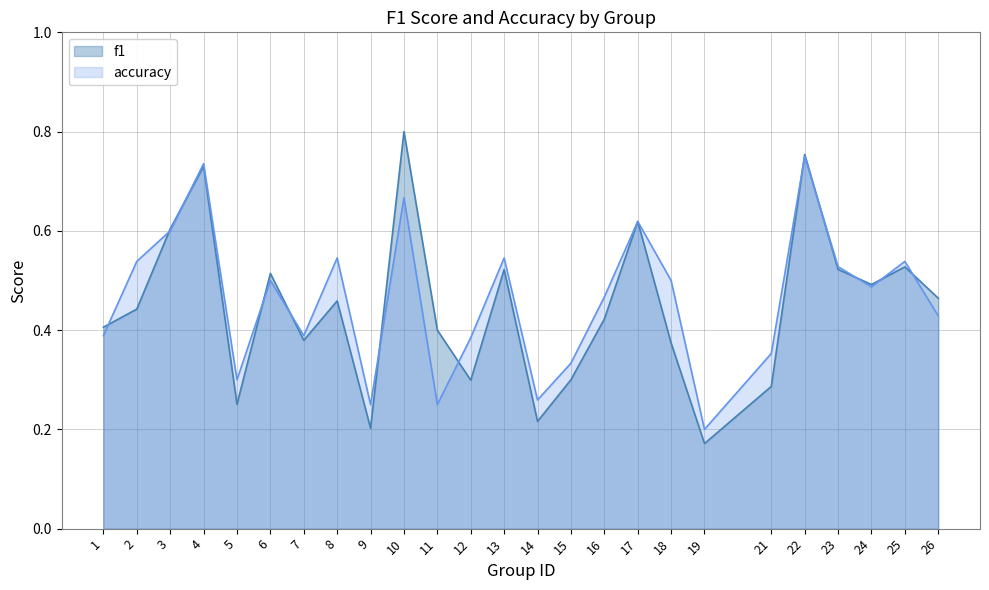

Is the value of accuracy at 4 greater than the value of f1 at 14?

Yes